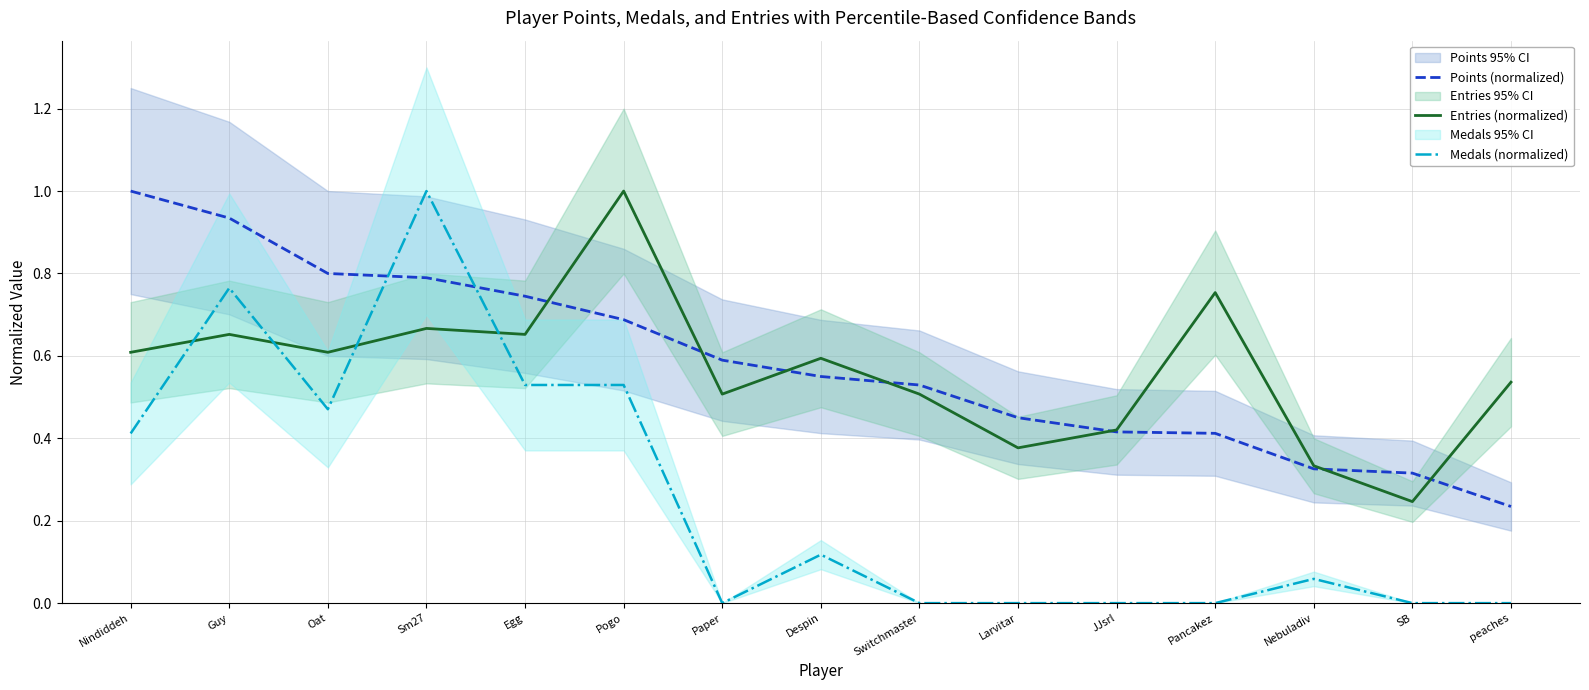

At how many categories does at least one series exceed 0?

15